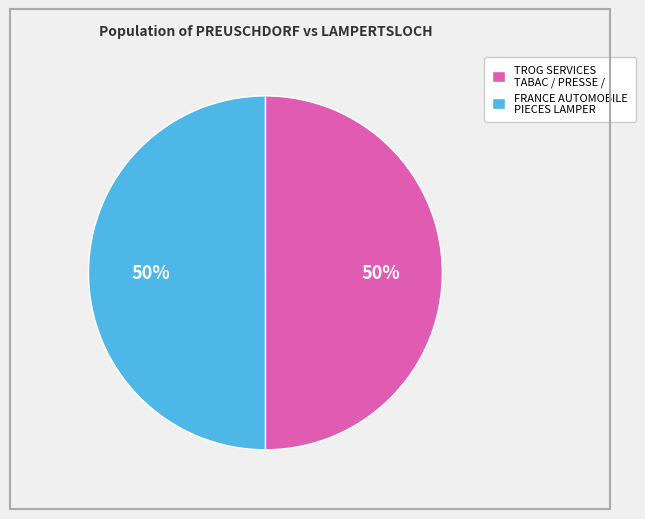

What percentage is the TROG SERVICES TABAC / PRESSE / slice, to the nearest percent?

50%